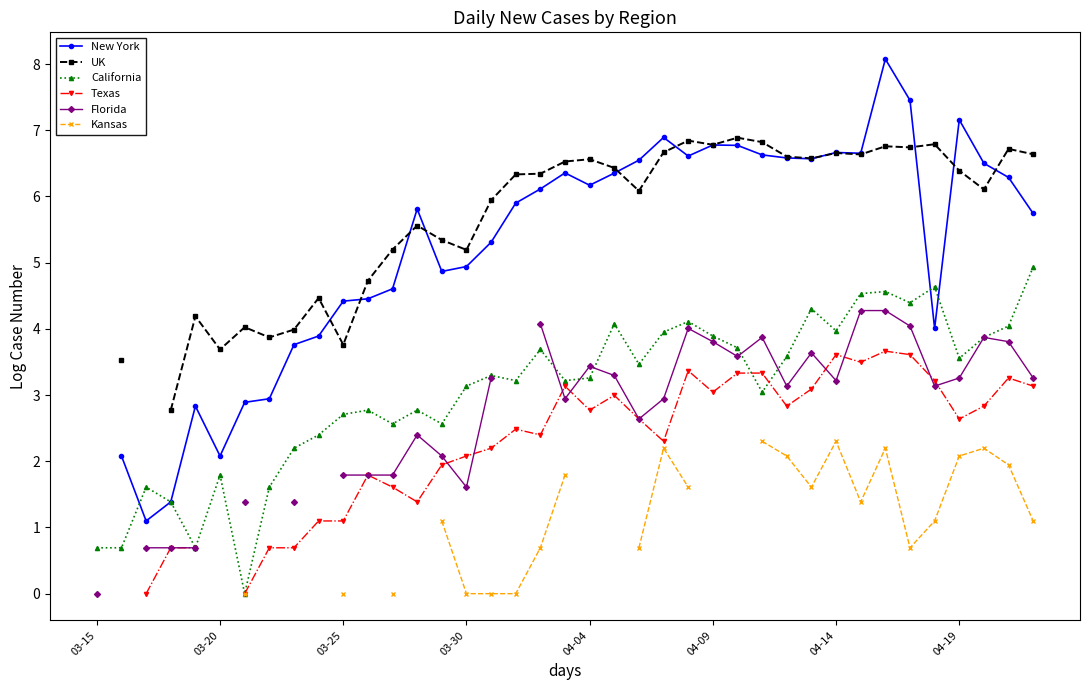

The California series shows 4.3 at 04-04. True or false?

False